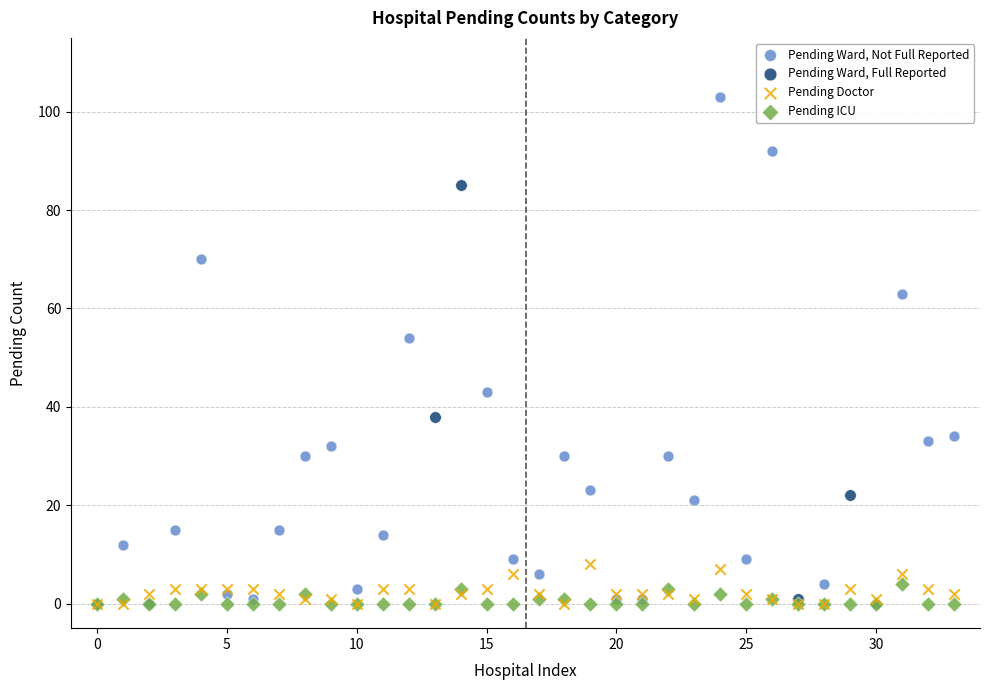

What are all the series names shown in the legend?

Pending Ward, Not Full Reported, Pending Ward, Full Reported, Pending Doctor, Pending ICU